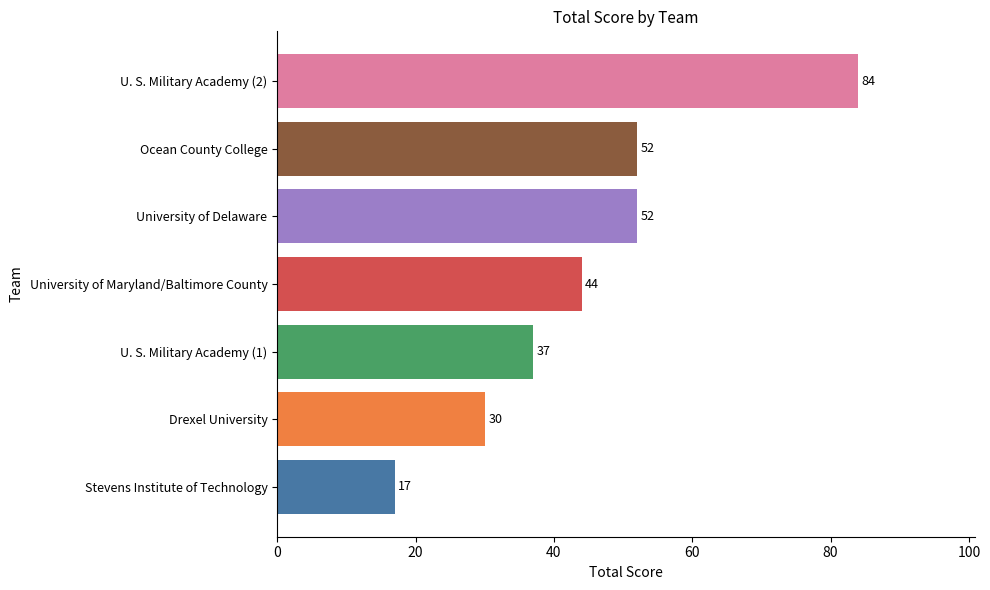

What is the maximum value shown in the chart?

84